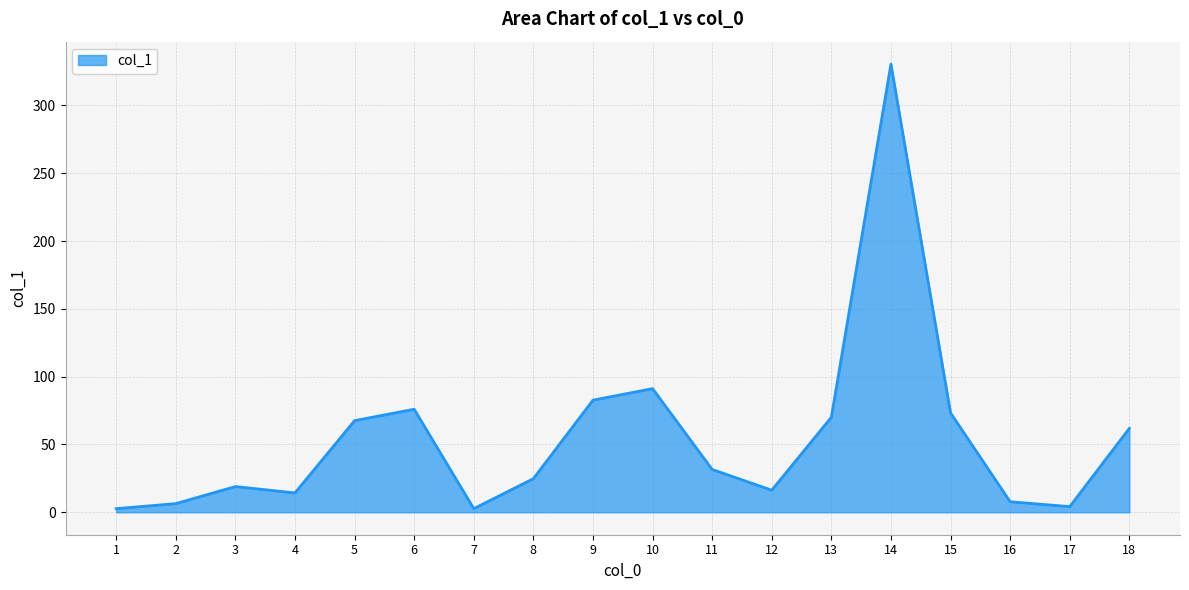

Does the chart display data point markers on the line(s)?

No